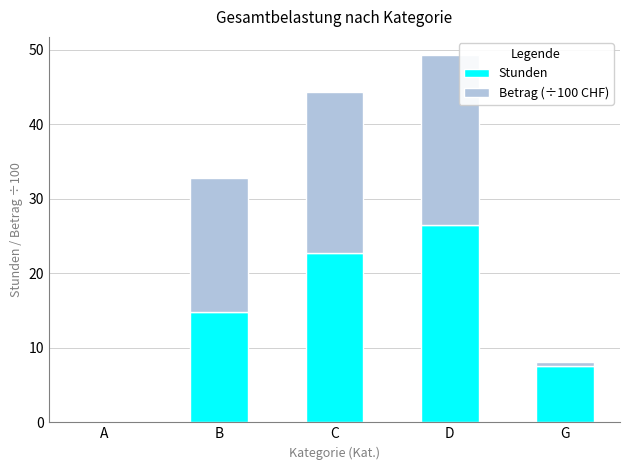

How many positive values does the Stunden series have?

4